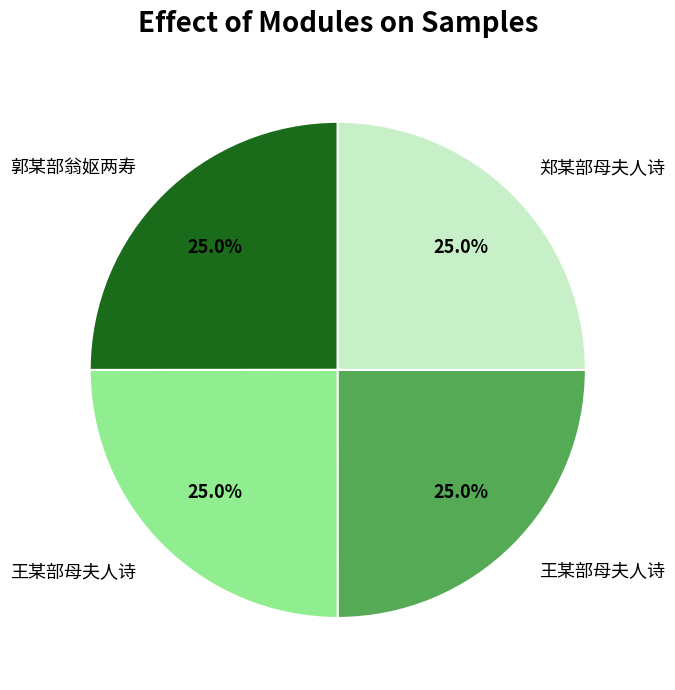

Is there a majority slice in this chart?

No